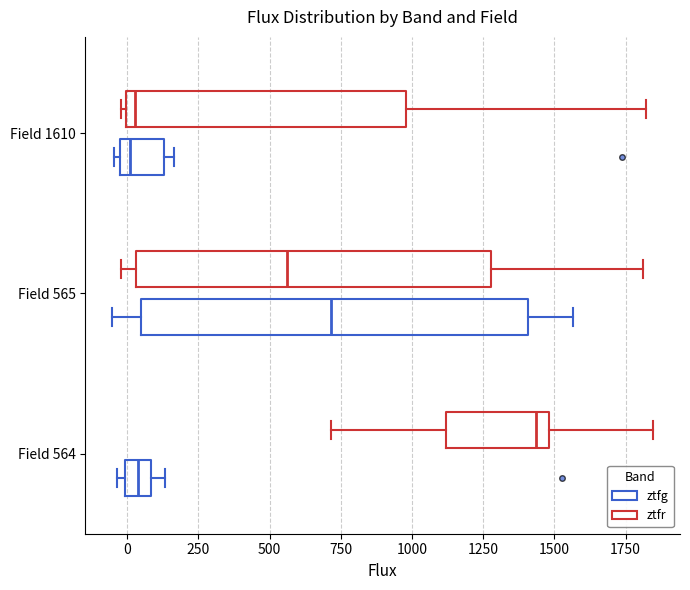

Reading bottom to top, read every box against the x-axis: the position of its median line, the range the box covers, and the ends of its whiskers. The values are not printed on the chart, so give them approximately, as read against the axis.

Field 564 (ztfg): median 50, box 0 to 100, whiskers -50 to 150
Field 564 (ztfr): median 1450, box 1100 to 1500, whiskers 700 to 1850
Field 565 (ztfg): median 700, box 50 to 1400, whiskers -50 to 1550
Field 565 (ztfr): median 550, box 50 to 1300, whiskers 0 to 1800
Field 1610 (ztfg): median 0 (just right of the box's left edge), box 0 to 150, whiskers -50 to 150 (just right of the box's right edge)
Field 1610 (ztfr): median 50, box 0 to 1000, whiskers 0 (just left of the box's left edge) to 1800